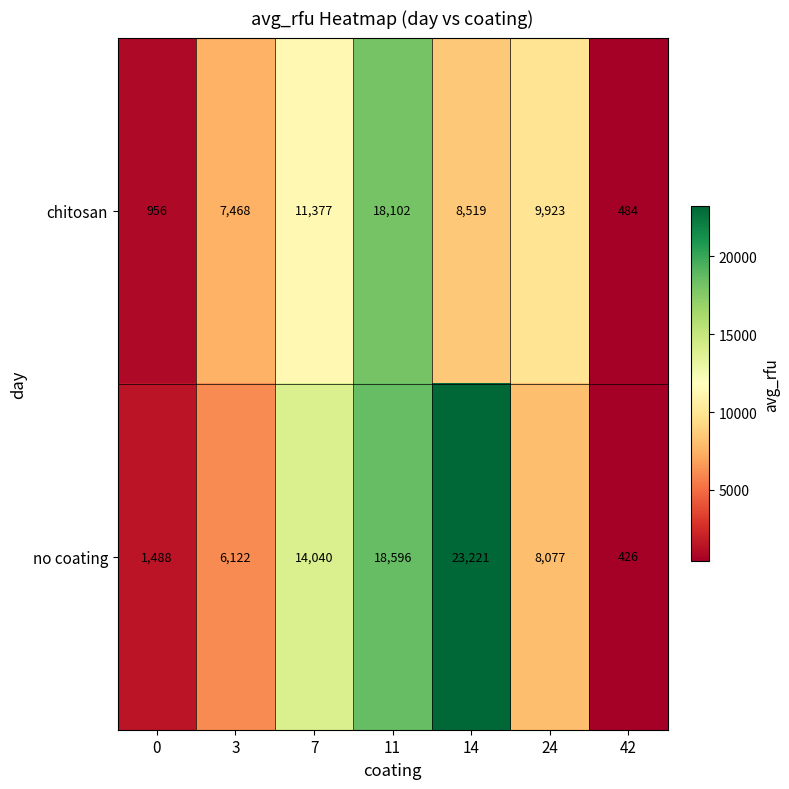

Rank the series by their maximum value, from lowest to highest.

chitosan, no coating